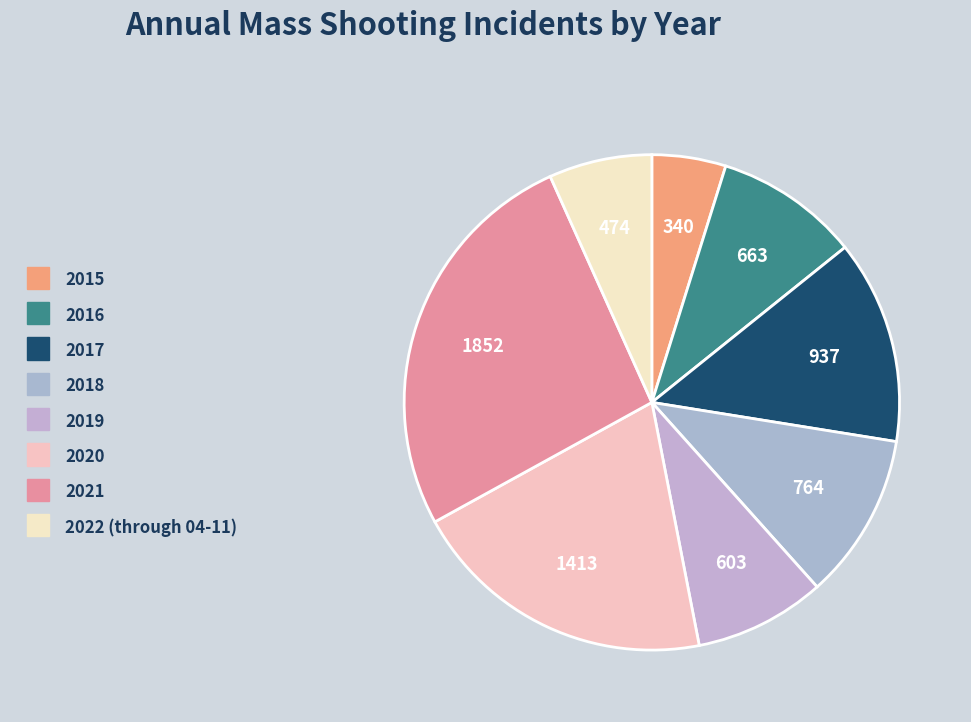

Rank the categories by value from highest to lowest.

2021, 2020, 2017, 2018, 2016, 2019, 2022 (through 04-11), 2015